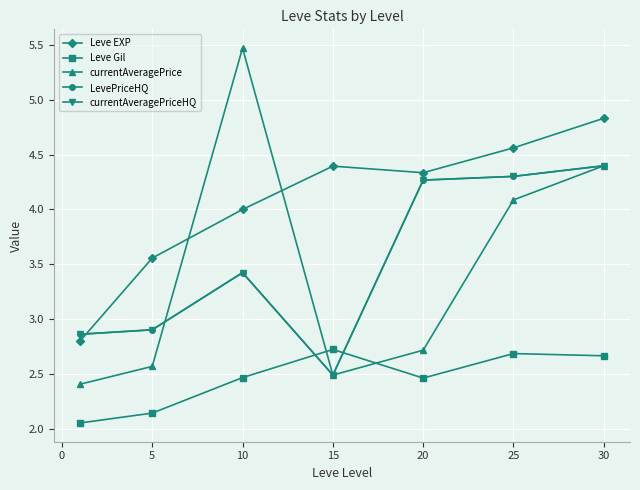

At how many categories does at least one series exceed 2?

7